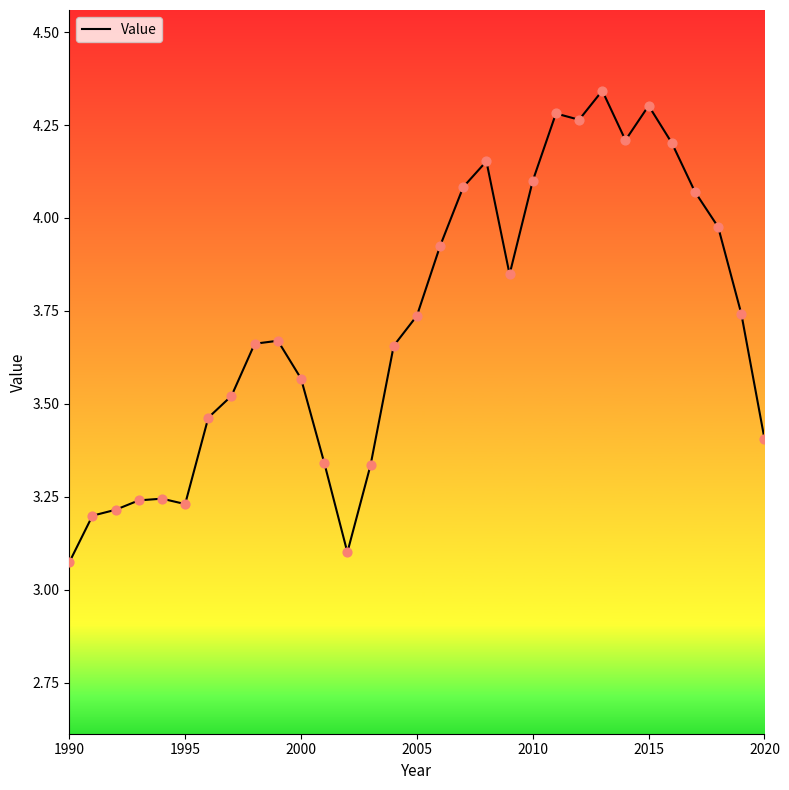

What is the difference between the maximum and minimum values?

1.3